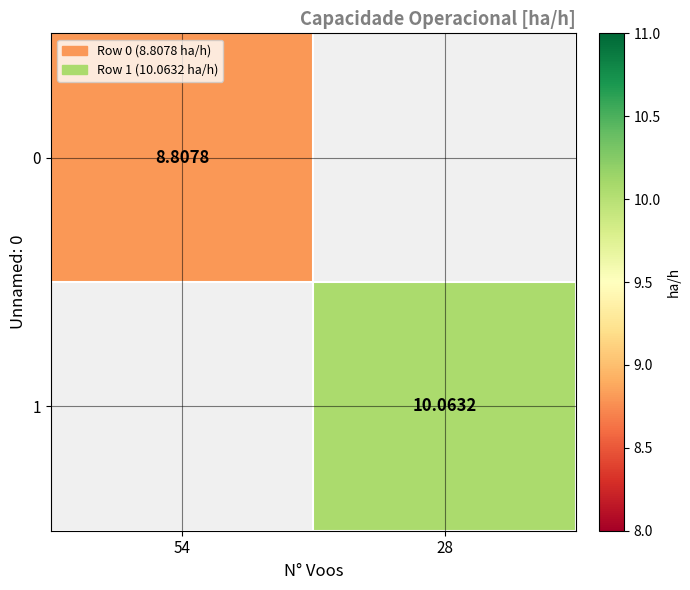

At how many categories does at least one series exceed 9?

1